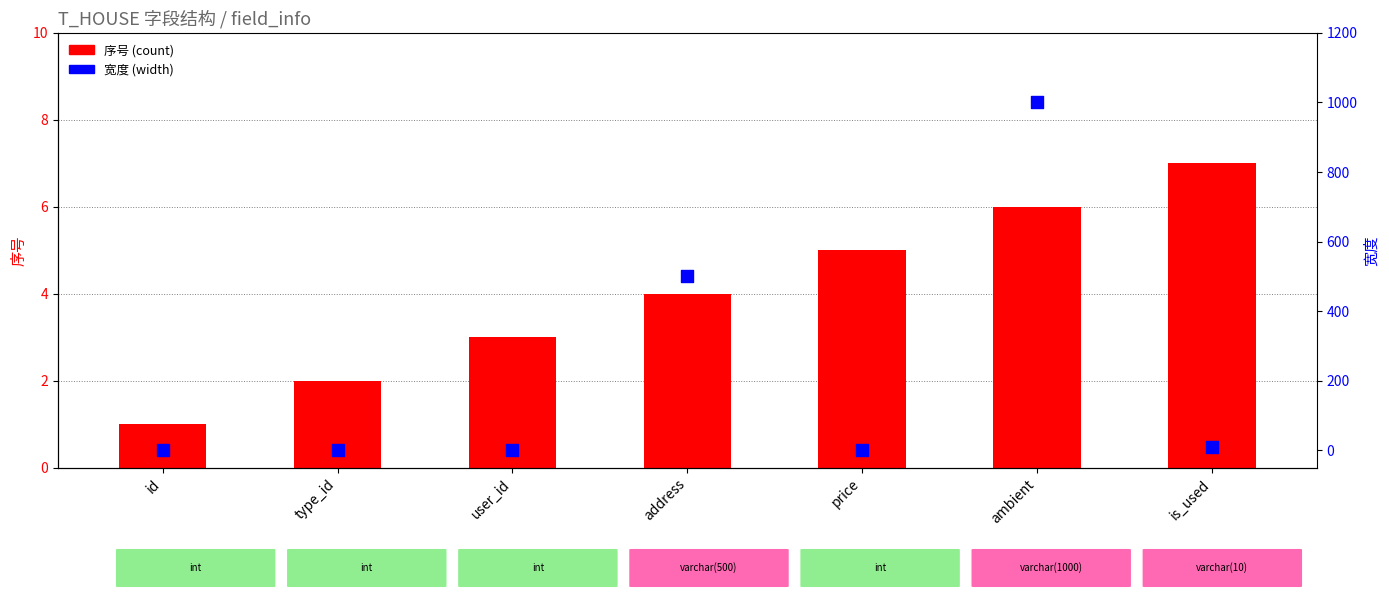

Is the value of 序号 at id greater than the value of 宽度 at type_id?

Yes